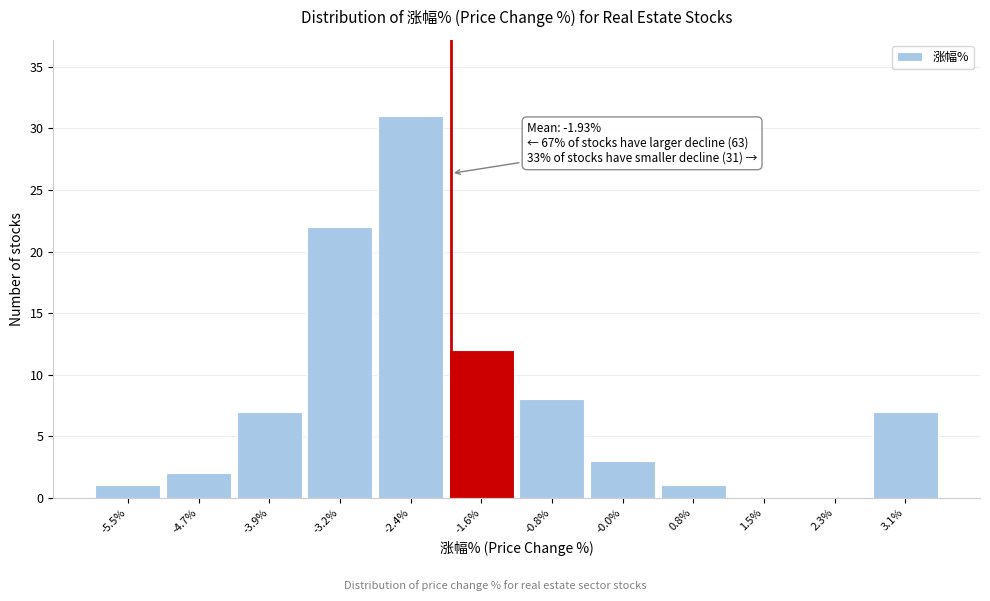

Which range on the x-axis has the tallest bar?

-2.8 to -2.0